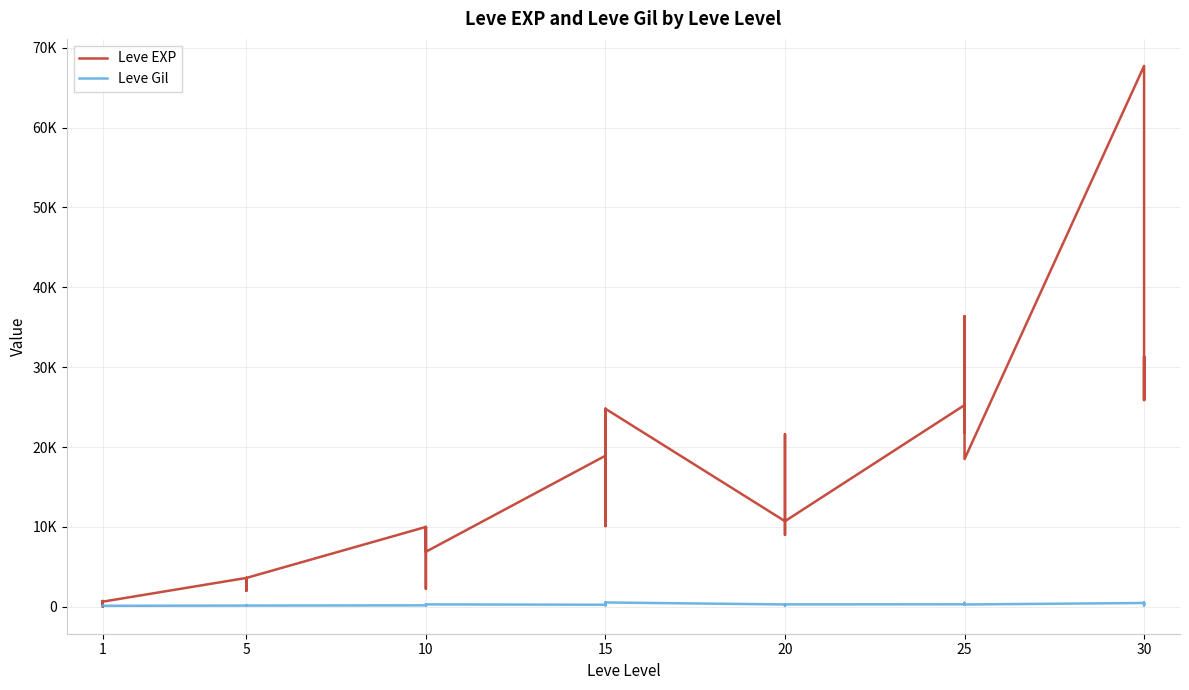

Which series changed the most between 15 and 25?

Leve EXP